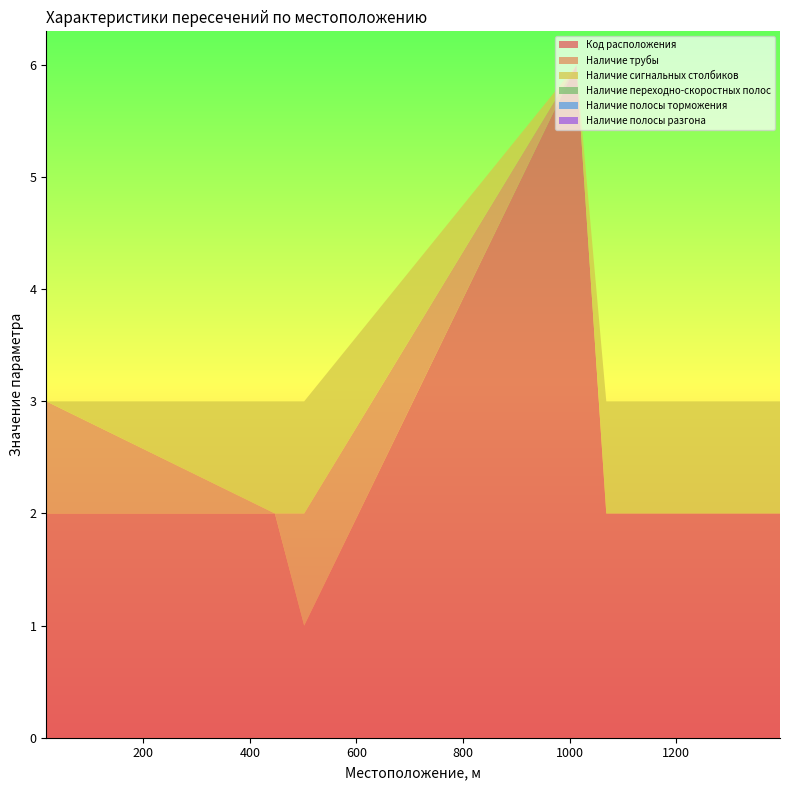

Reading left to right, extract all data points from this chart.

Код расположения: 18=2	447=2	502=1	1013=6	1069=2	1395=2
Наличие трубы: 18=1	447=0	502=1	1013=0	1069=0	1395=0
Наличие сигнальных столбиков: 18=0	447=1	502=1	1013=0	1069=1	1395=1
Наличие переходно-скоростных полос: 18=0	447=0	502=0	1013=0	1069=0	1395=0
Наличие полосы торможения: 18=0	447=0	502=0	1013=0	1069=0	1395=0
Наличие полосы разгона: 18=0	447=0	502=0	1013=0	1069=0	1395=0